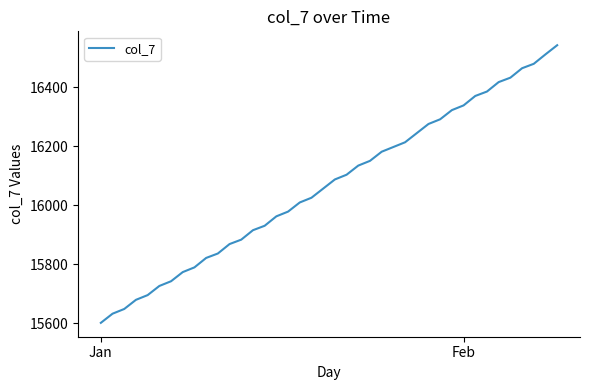

What is the minimum value shown in the chart?

15602